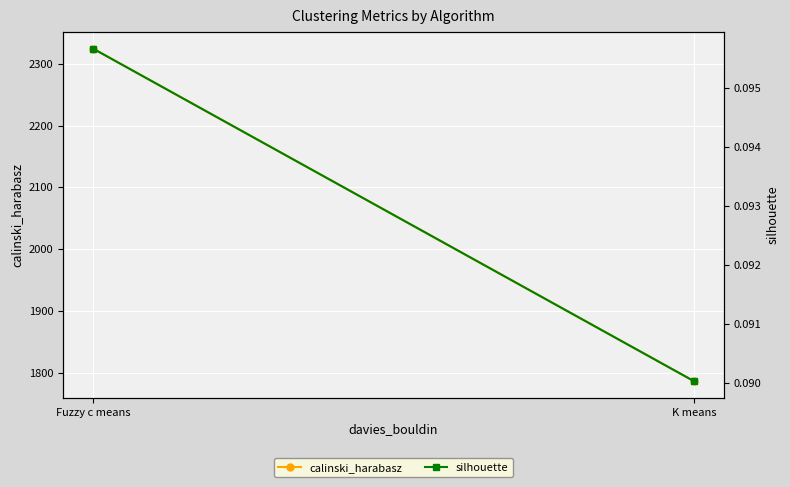

The value of calinski_harabasz at K means is 1786.5. True or false?

True